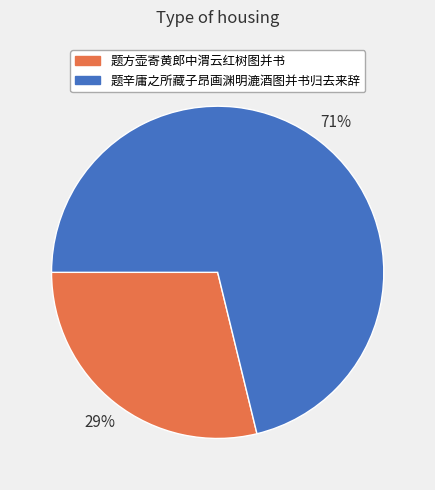

To the nearest percent, what is the difference between the largest and smallest slice percentages?

42%